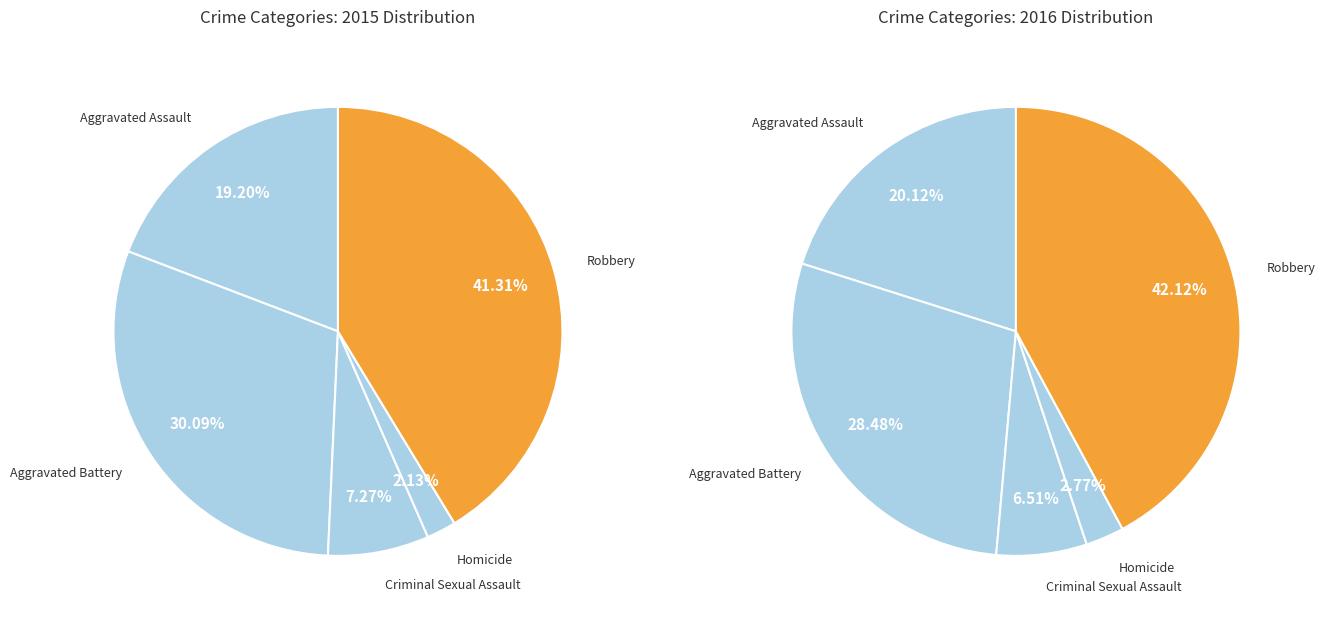

Does Aggravated Battery represent more than half of the total?

No